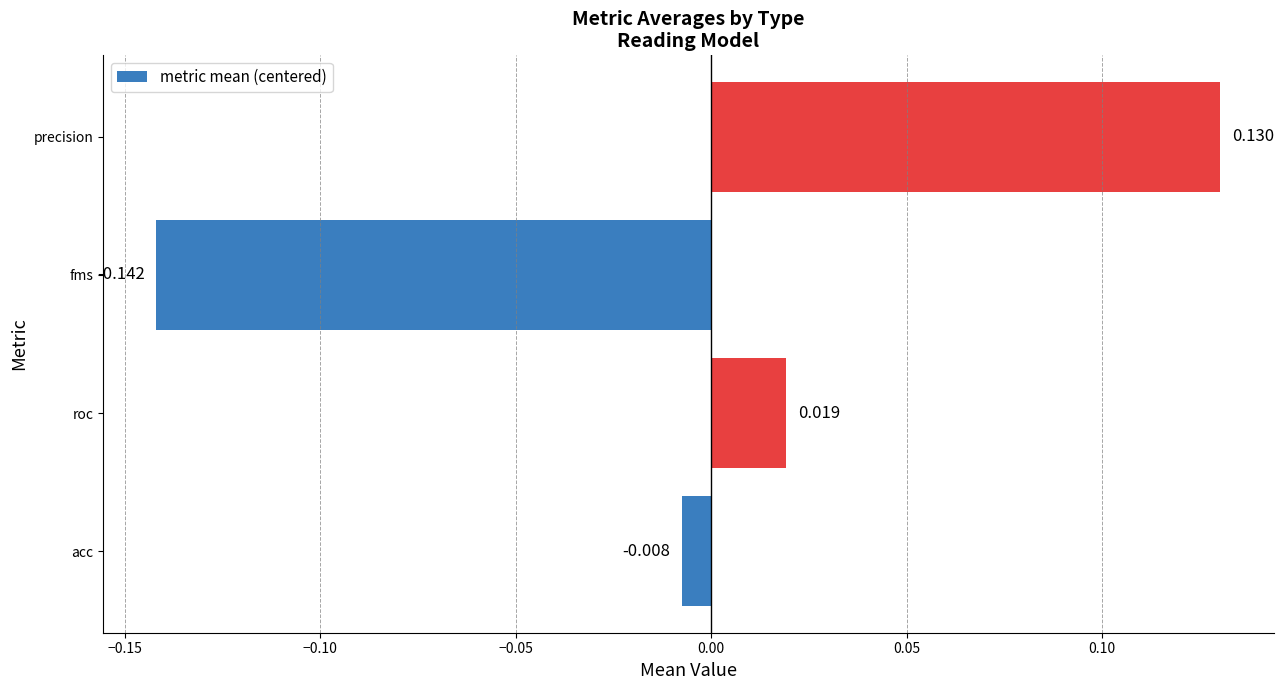

Which has a higher value, roc or acc?

roc